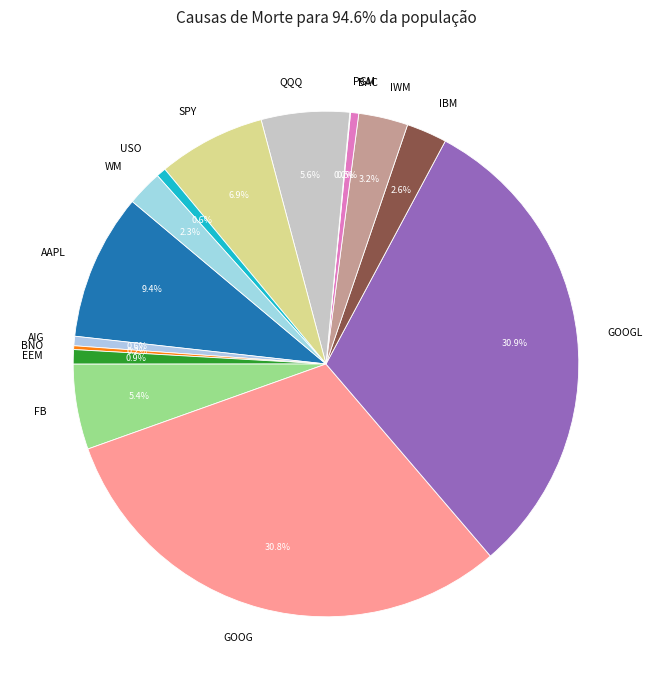

Approximately how many times larger is the value at GOOG compared to QQQ?

5.5